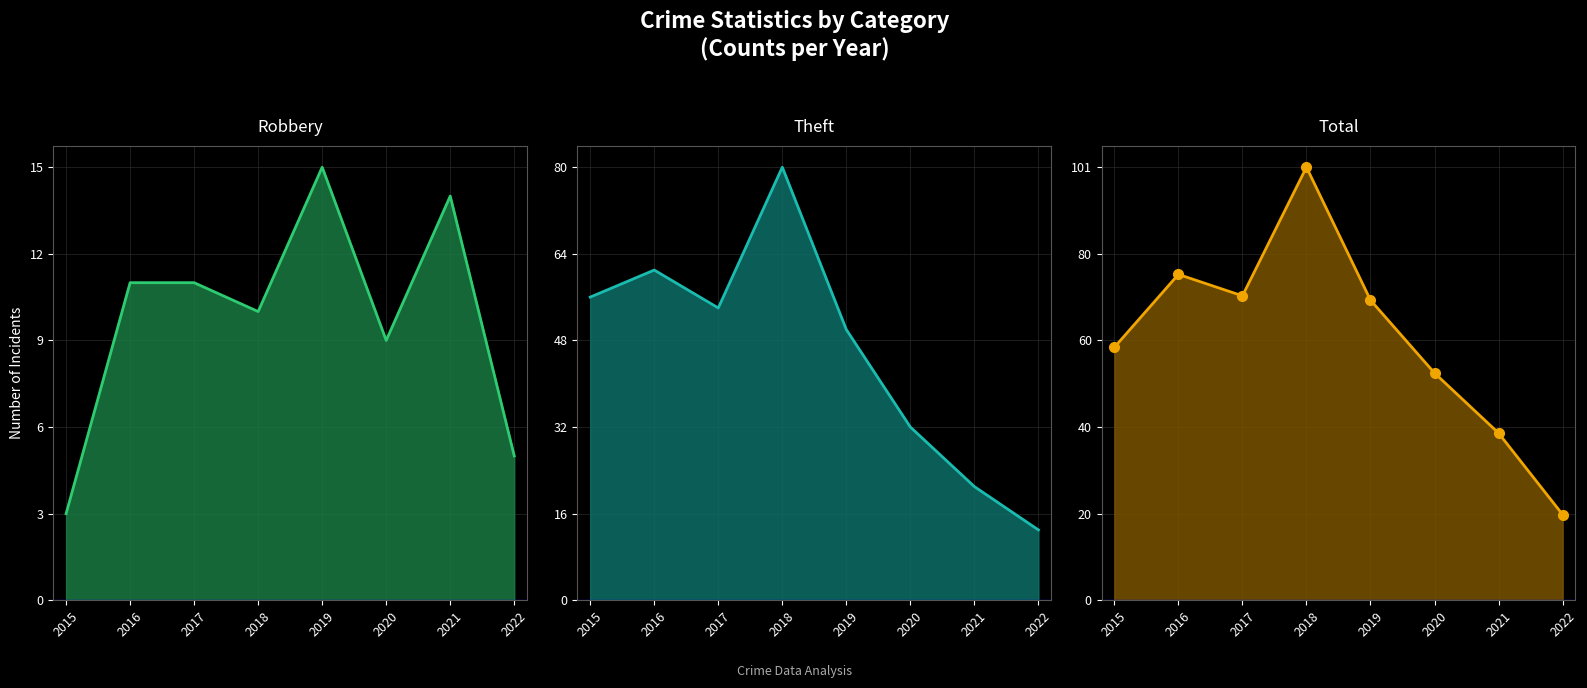

What is the spread (max minus min) of values at 2019?

55